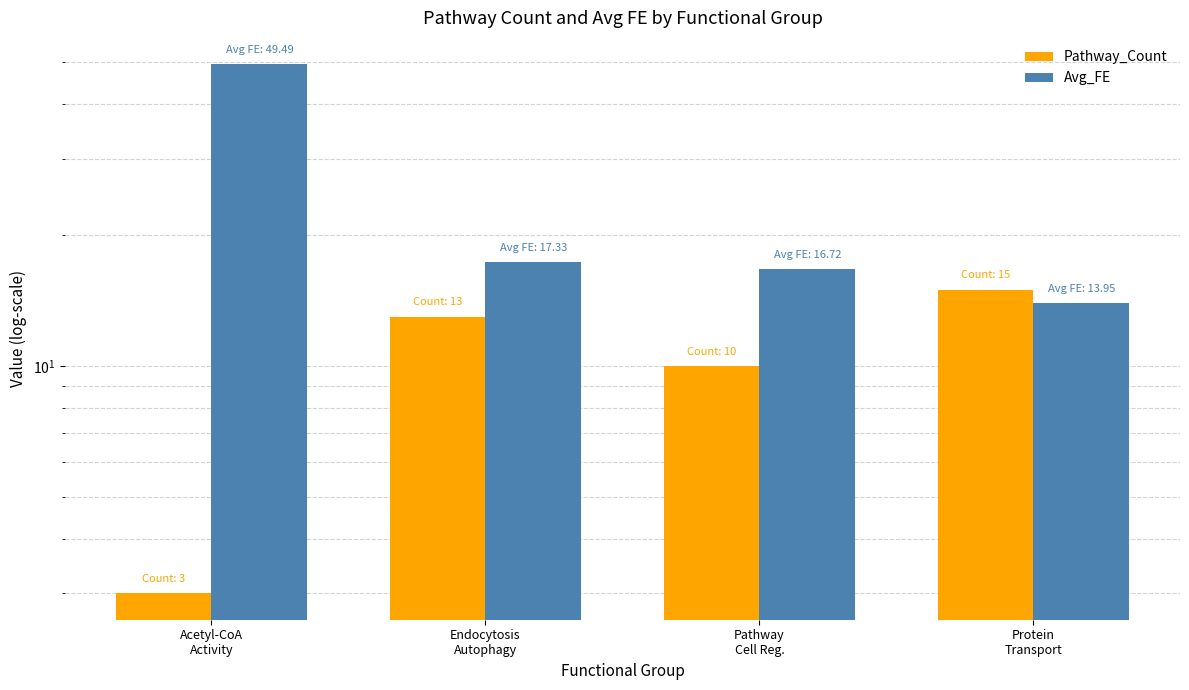

Rank the categories by Pathway_Count value from lowest to highest.

Acetyl-CoA
Activity, Pathway
Cell Reg., Endocytosis
Autophagy, Protein
Transport